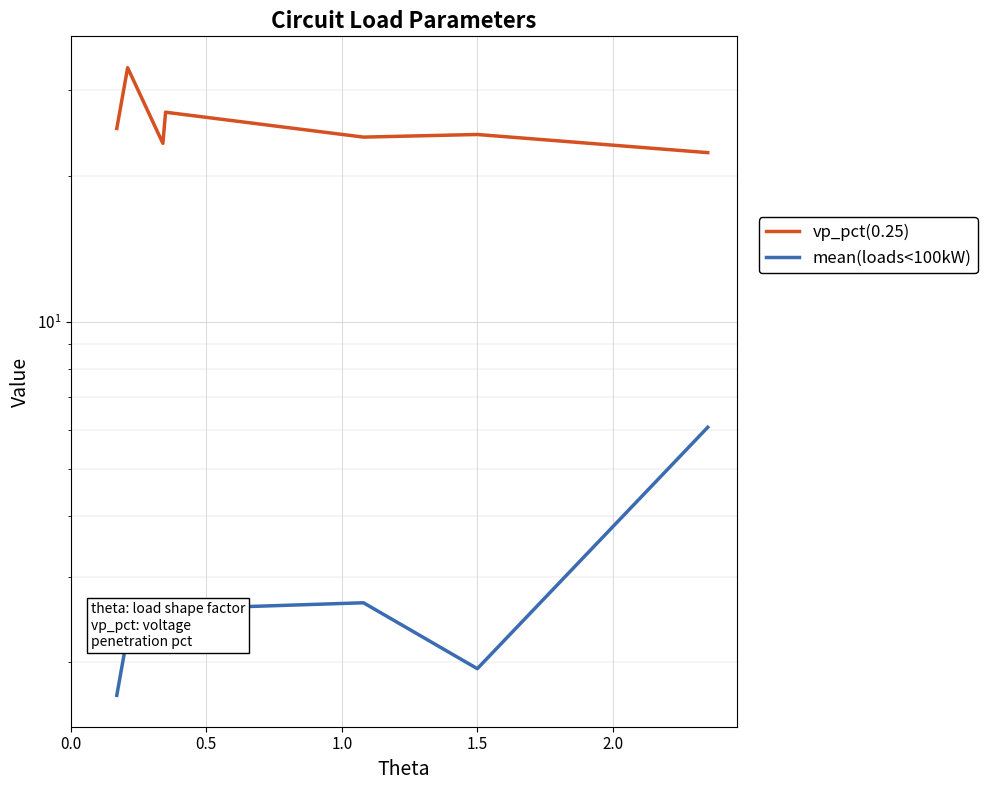

At which label does mean(loads<100kW) first exceed 2?

0.5